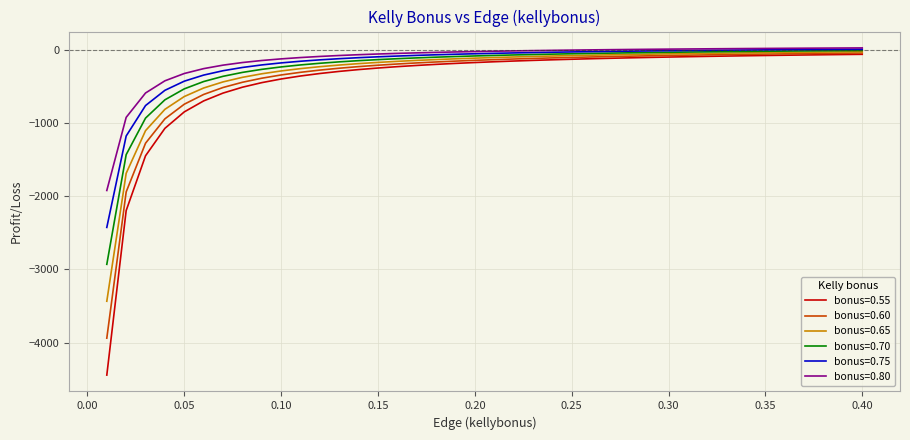

What is the smallest value displayed?

-4445.0